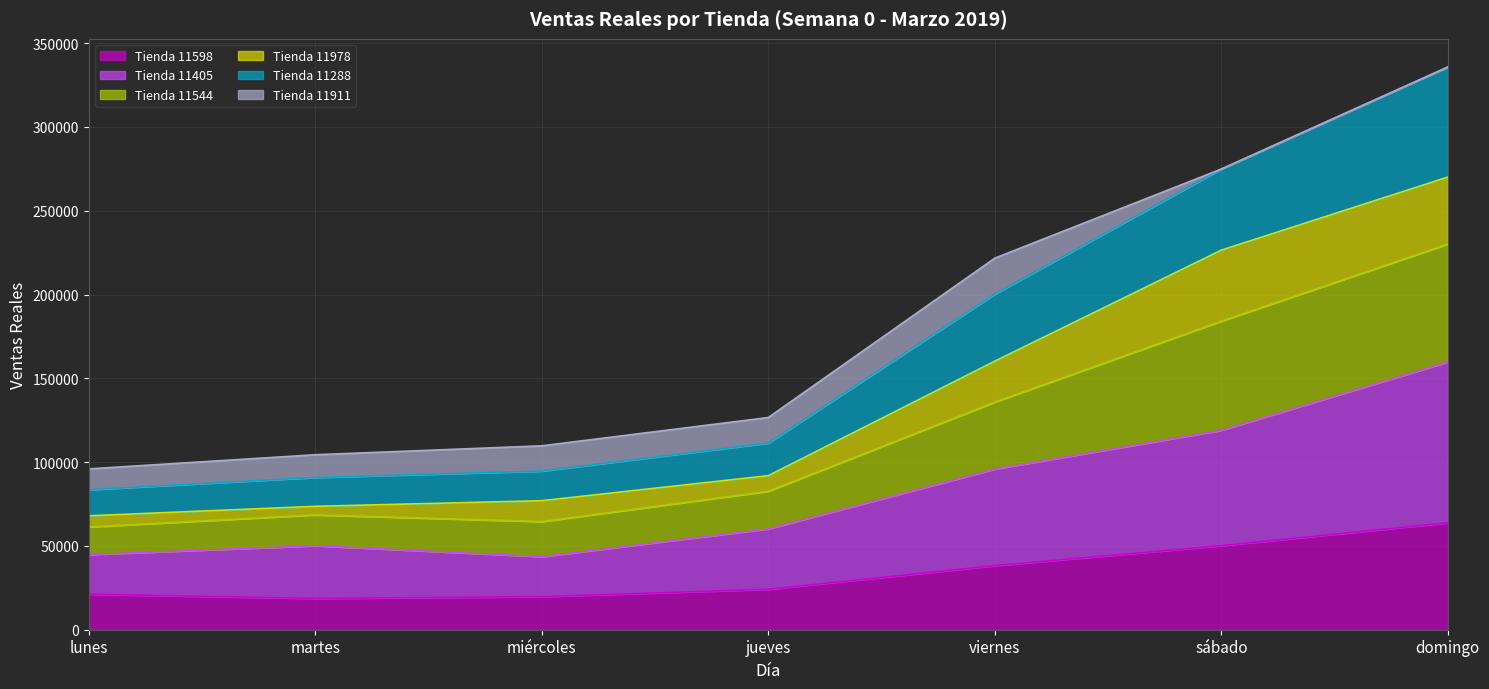

Rank the categories by Tienda 11405 value from highest to lowest.

domingo, sábado, viernes, jueves, martes, lunes, miércoles